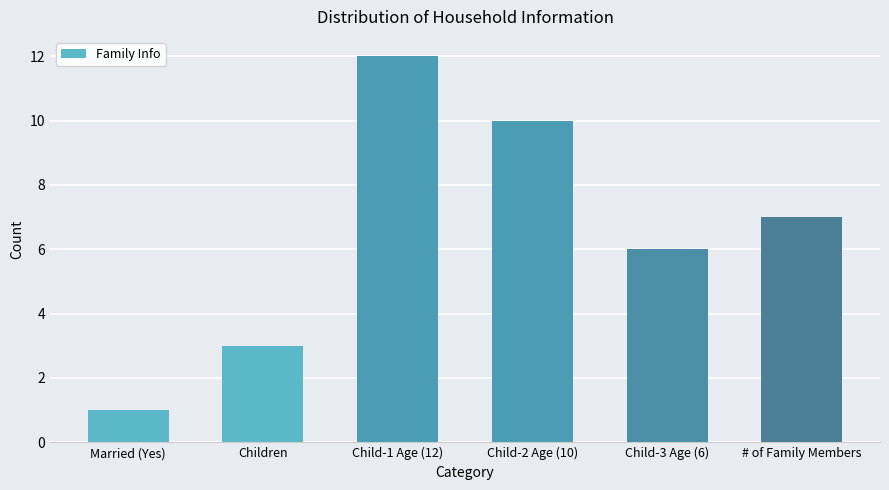

Reading right to left, transcribe all the data shown in this chart.

# of Family Members=7	Child-3 Age (6)=6	Child-2 Age (10)=10	Child-1 Age (12)=12	Children=3	Married (Yes)=1